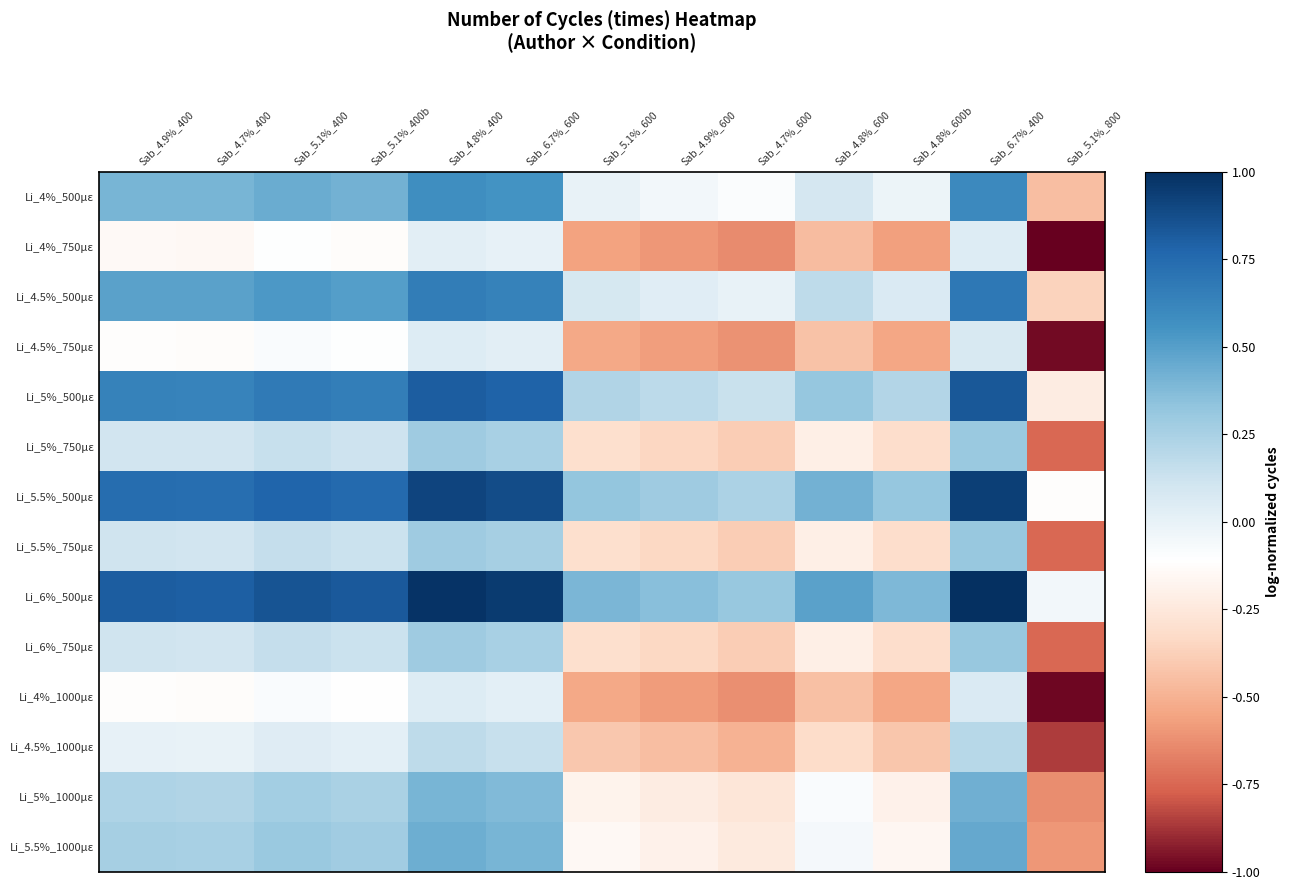

Which has a higher value, Sab_5.1%_400b or Sab_4.9%_600?

Sab_5.1%_400b